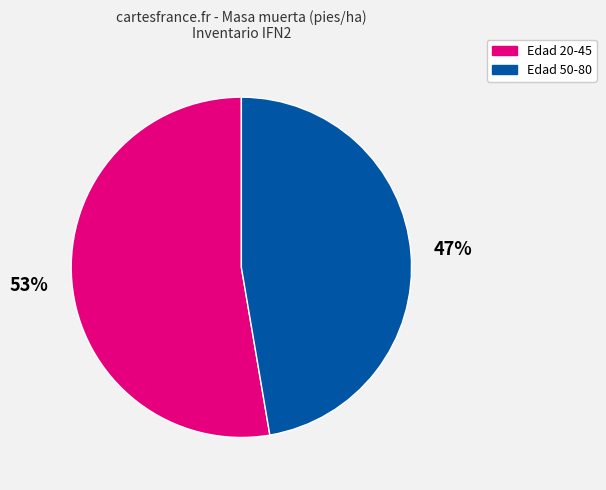

Count the number of slices in the pie.

2